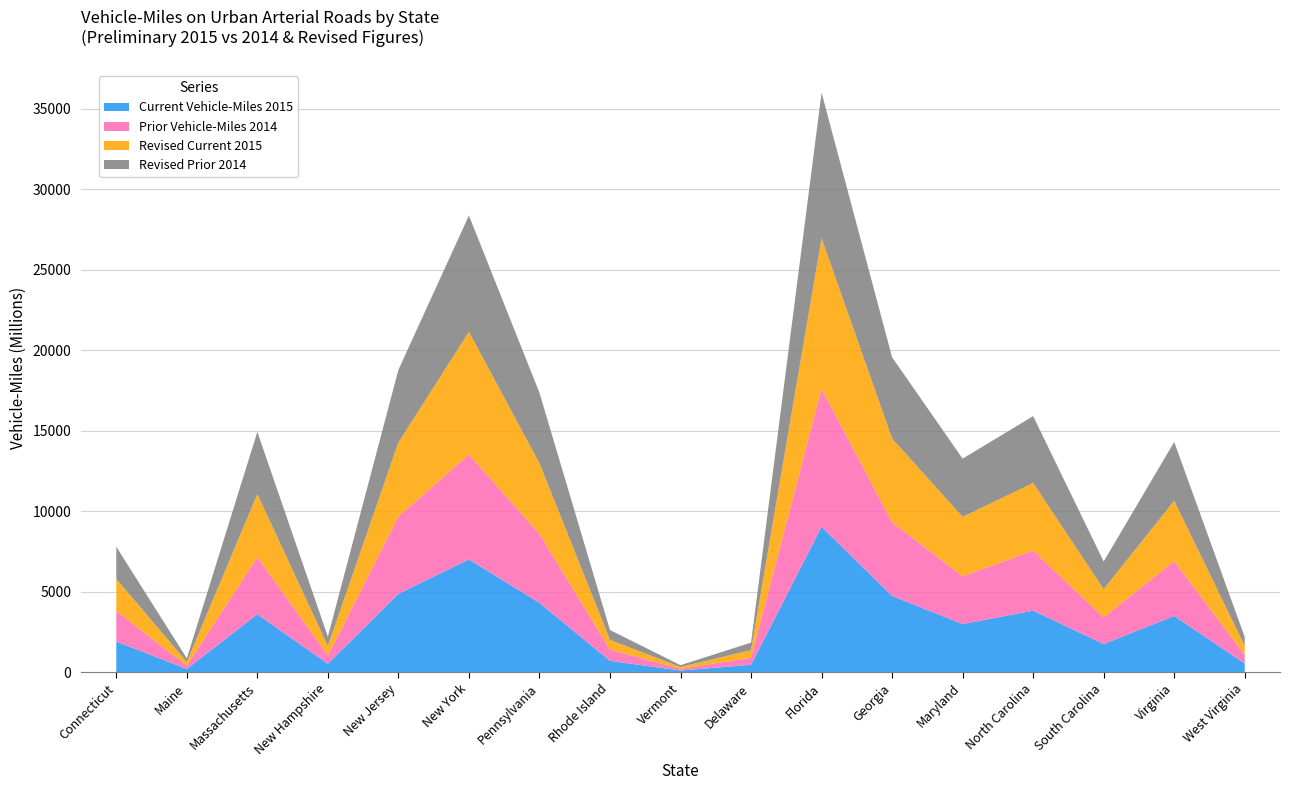

Reading right to left, extract all data points from this chart.

Current Vehicle-Miles 2015: West Virginia=544	Virginia=3500	South Carolina=1754	North Carolina=3830	Maryland=2999	Georgia=4743	Florida=9041	Delaware=468	Vermont=110	Rhode Island=716	Pennsylvania=4312	New York=7013	New Jersey=4874	New Hampshire=531	Massachusetts=3604	Maine=211	Connecticut=1911
Prior Vehicle-Miles 2014: West Virginia=530	Virginia=3401	South Carolina=1658	North Carolina=3725	Maryland=2966	Georgia=4576	Florida=8565	Delaware=439	Vermont=105	Rhode Island=695	Pennsylvania=4277	New York=6513	New Jersey=4794	New Hampshire=512	Massachusetts=3554	Maine=205	Connecticut=1896
Revised Current 2015: West Virginia=561	Virginia=3750	South Carolina=1754	North Carolina=4202	Maryland=3688	Georgia=5199	Florida=9351	Delaware=475	Vermont=115	Rhode Island=607	Pennsylvania=4389	New York=7620	New Jersey=4605	New Hampshire=591	Massachusetts=3907	Maine=231	Connecticut=1998
Revised Prior 2014: West Virginia=561	Virginia=3655	South Carolina=1716	North Carolina=4153	Maryland=3615	Georgia=5045	Florida=9036	Delaware=463	Vermont=114	Rhode Island=611	Pennsylvania=4381	New York=7222	New Jersey=4510	New Hampshire=581	Massachusetts=3866	Maine=222	Connecticut=1990